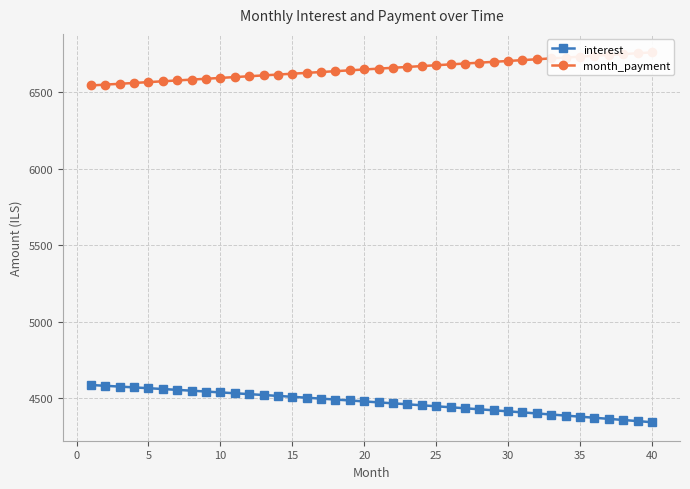

True or false: interest has a value of 4380.3 at 35.

True